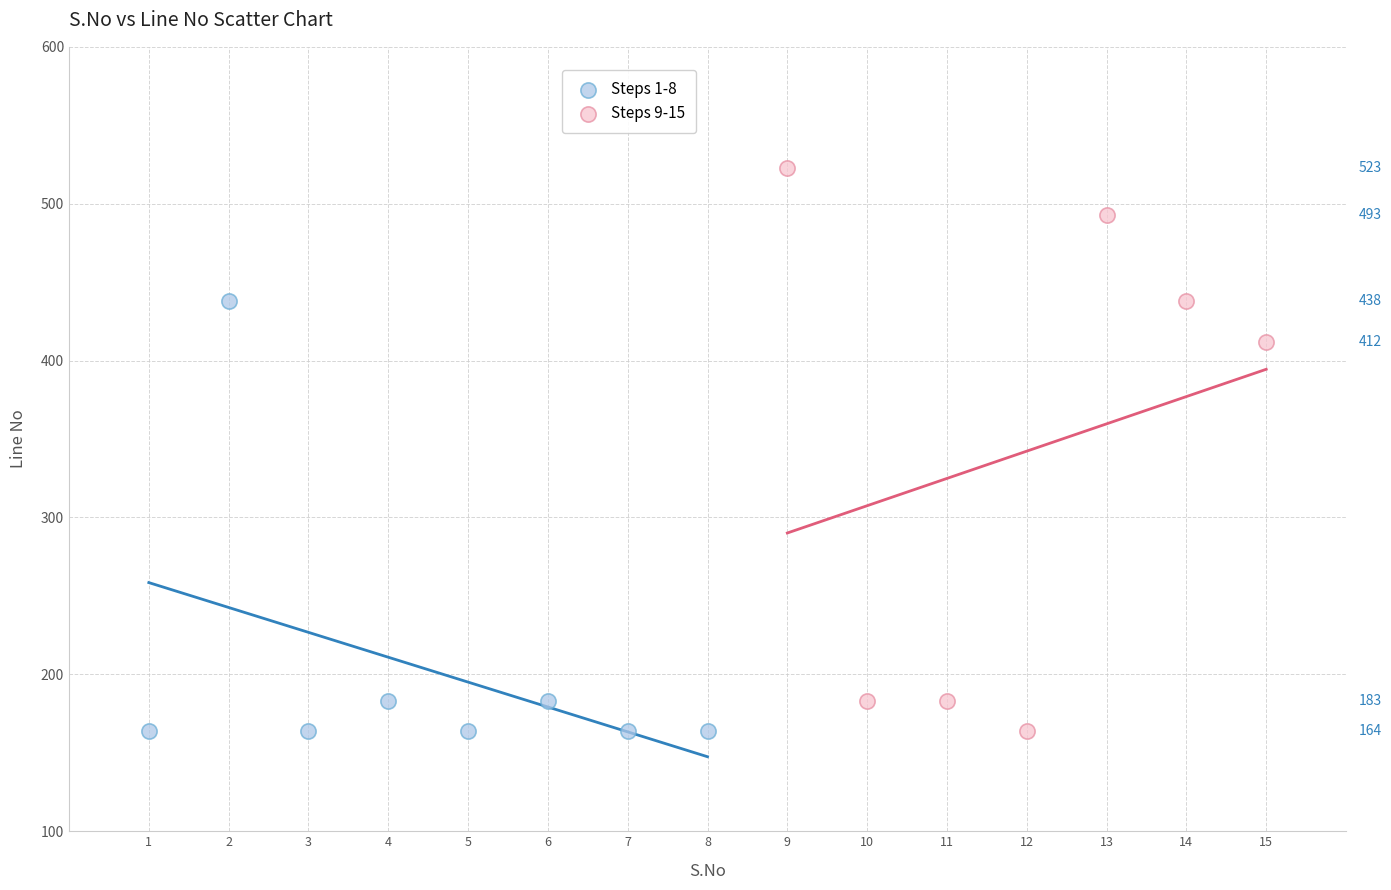

Which series contains the highest Y value?

Steps 9-15